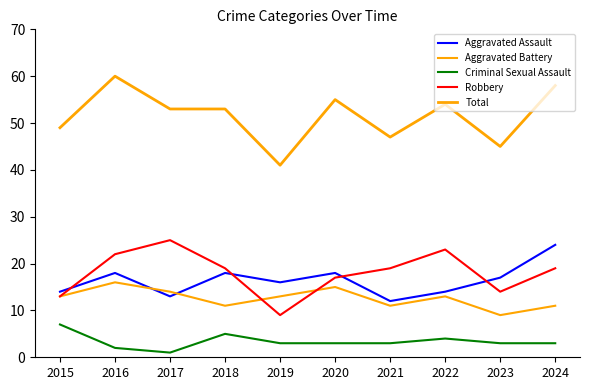

Is this an area chart (filled region under the line)?

No